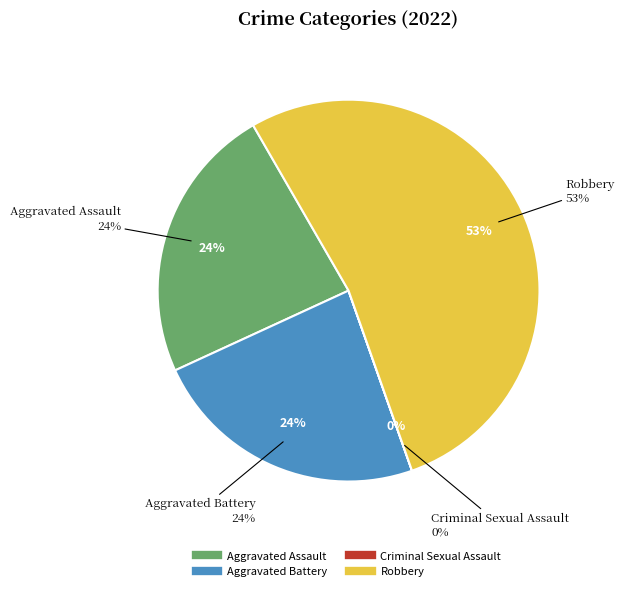

Is there a majority slice in this chart?

Yes